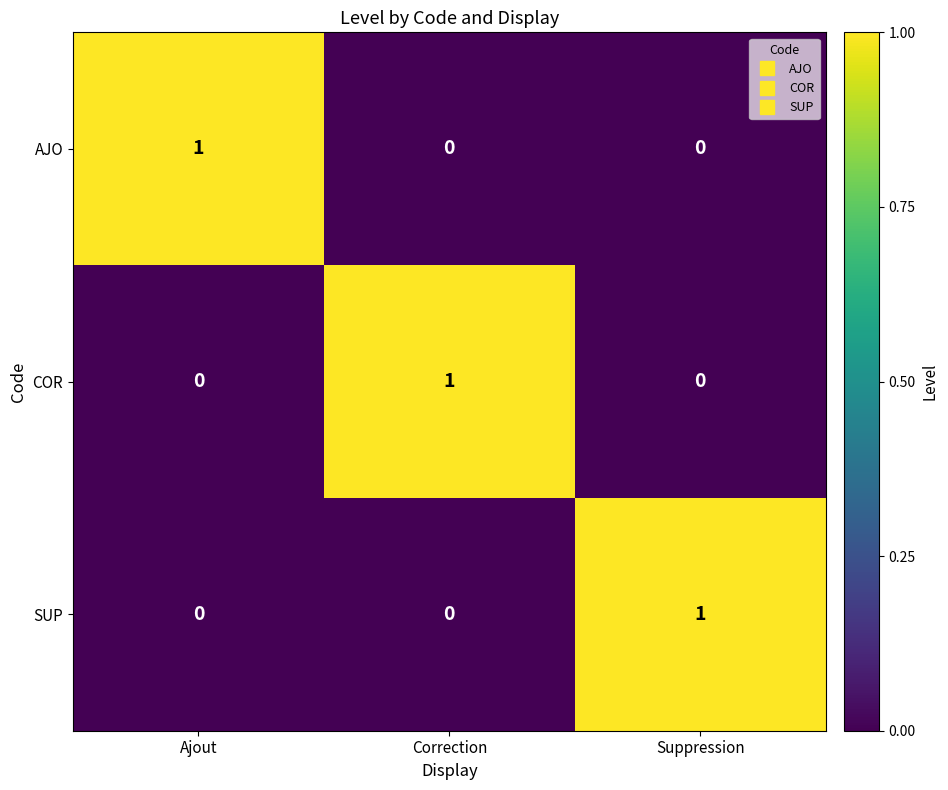

The AJO series shows 0 at Correction. True or false?

True